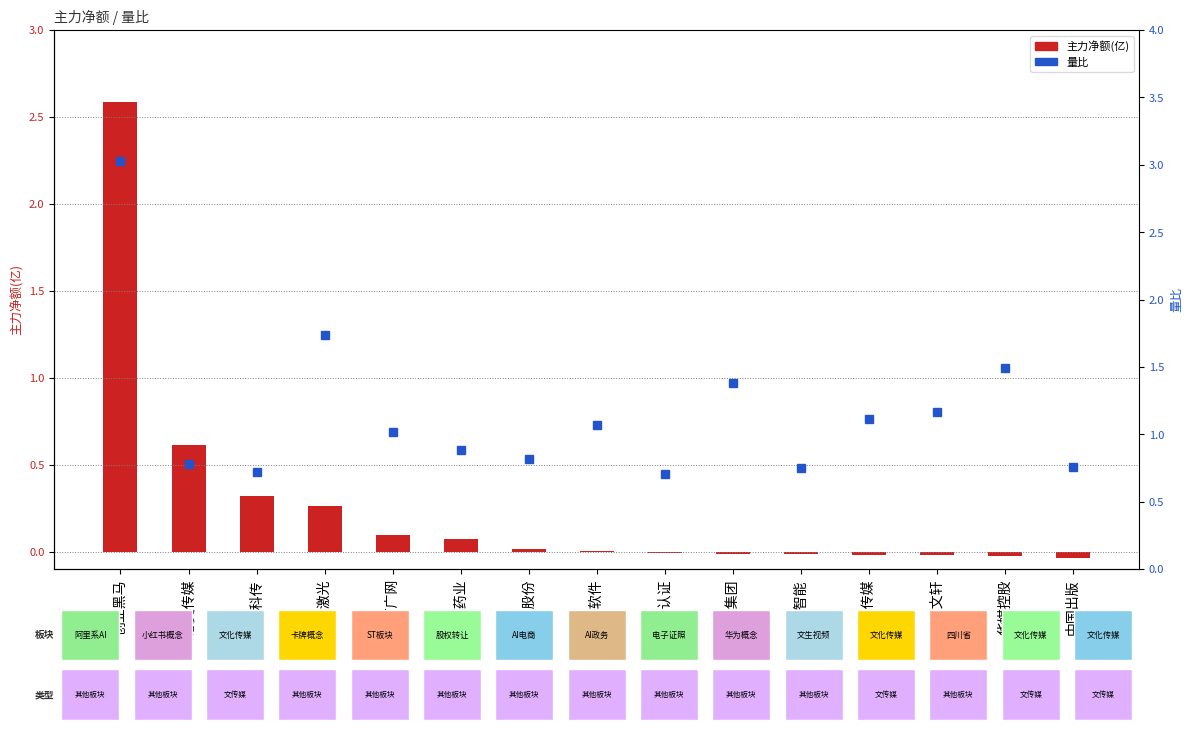

What position from the right is 读者传媒?

4